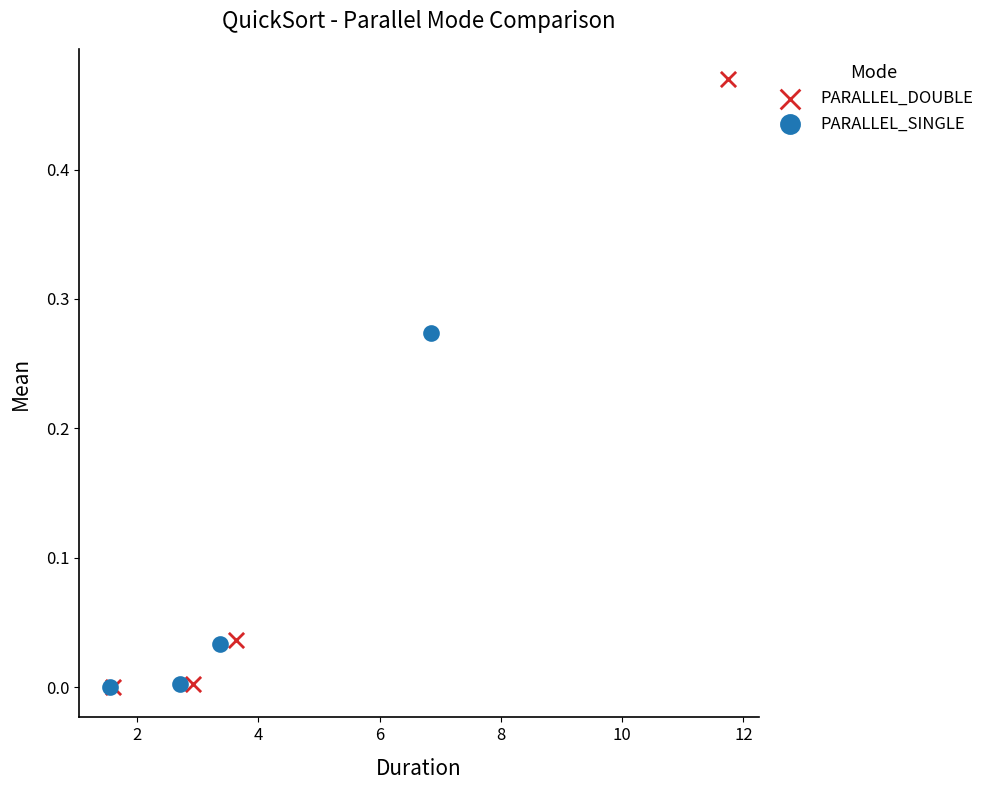

Which series has the largest Y range (max minus min)?

PARALLEL_DOUBLE